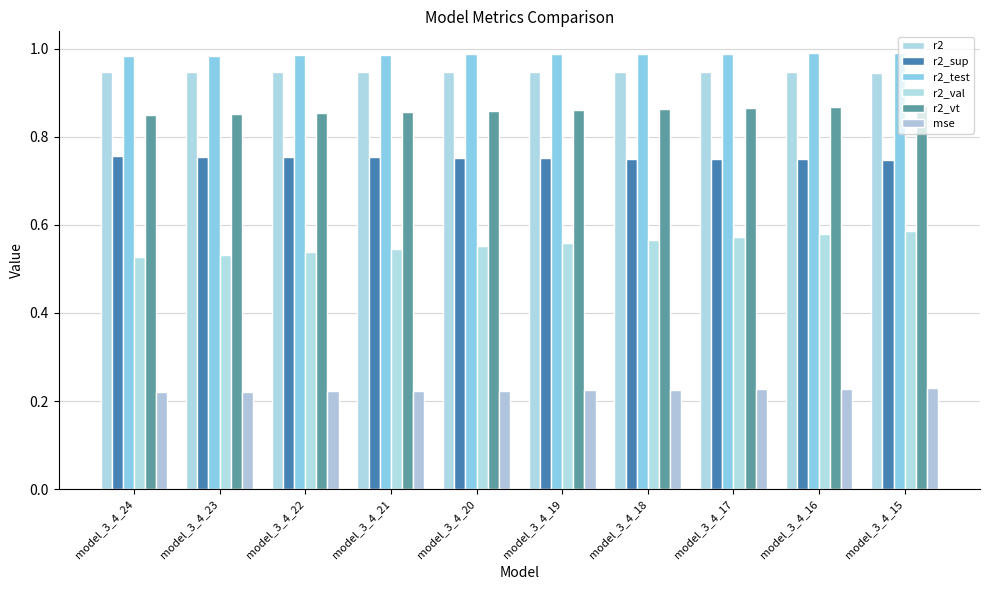

Rank the series at model_3_4_24 from lowest to highest value.

mse, r2_val, r2_sup, r2_vt, r2, r2_test